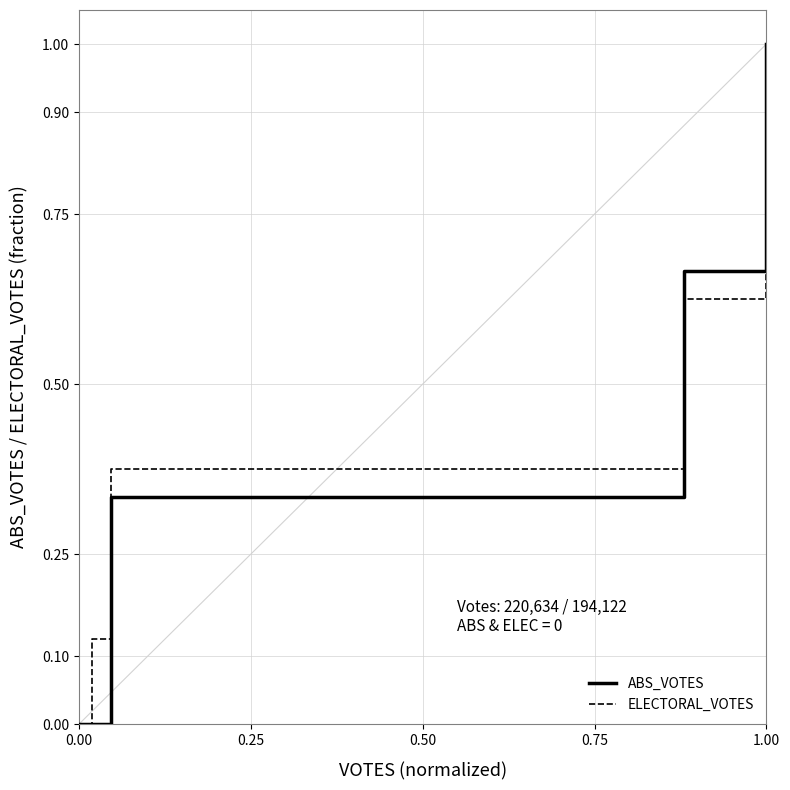

How many ABS_VOTES values are between 0 and 1?

5